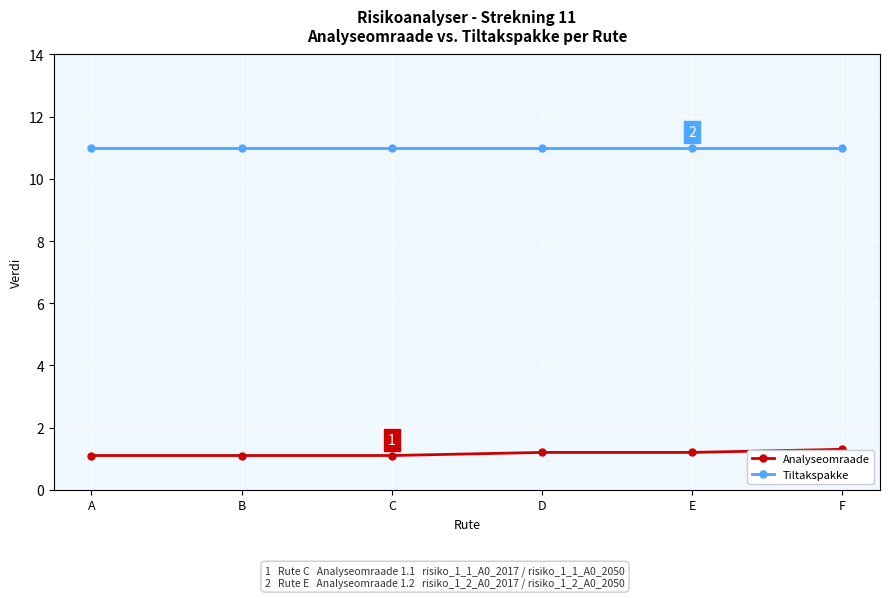

Reading left to right, list all the values displayed in this chart.

Analyseomraade: 1.1	1.1	1.1	1.2	1.2	1.3
Tiltakspakke: 11.0	11.0	11.0	11.0	11.0	11.0